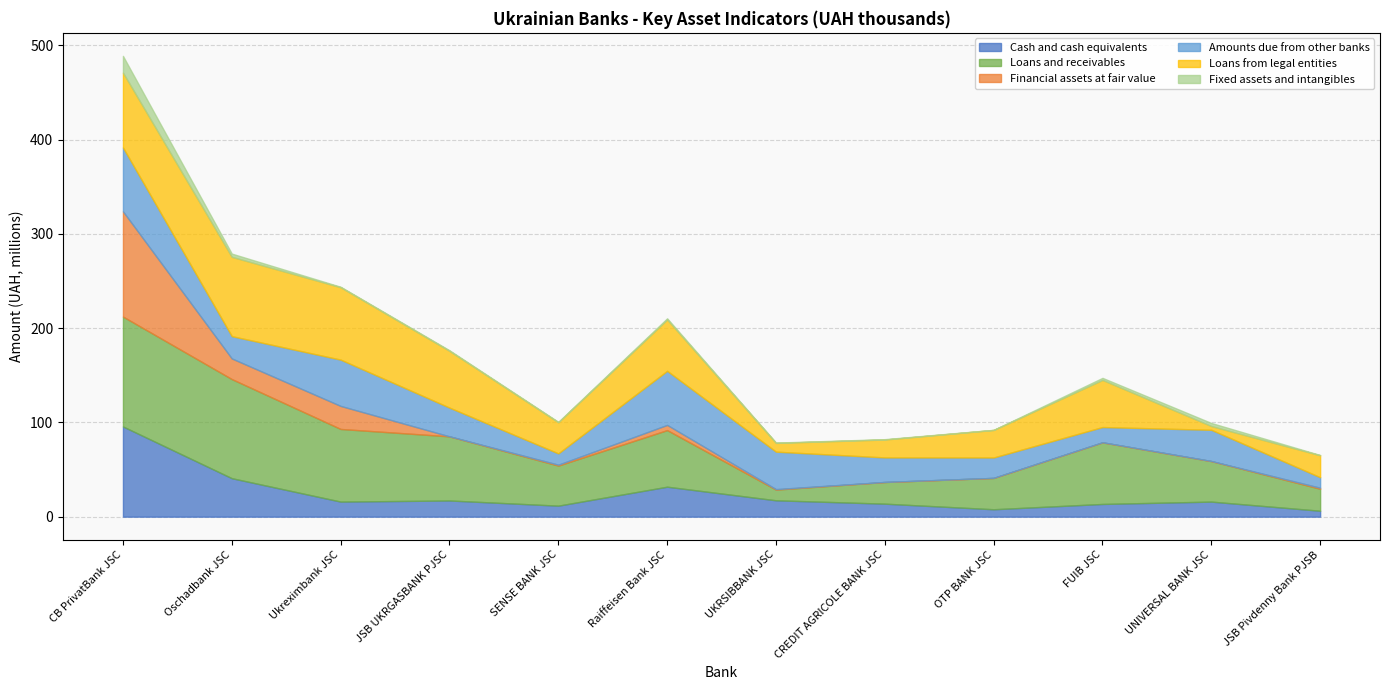

At which category is the sum across all series the highest?

CB PrivatBank JSC